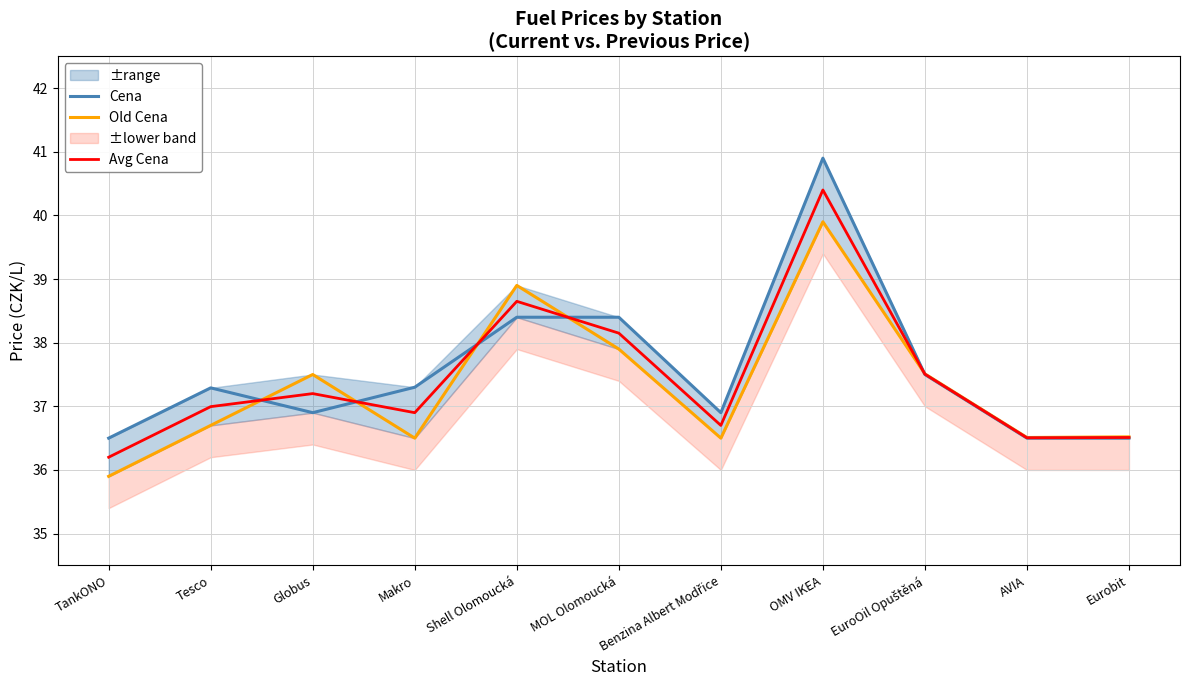

What position from the right is Makro?

8